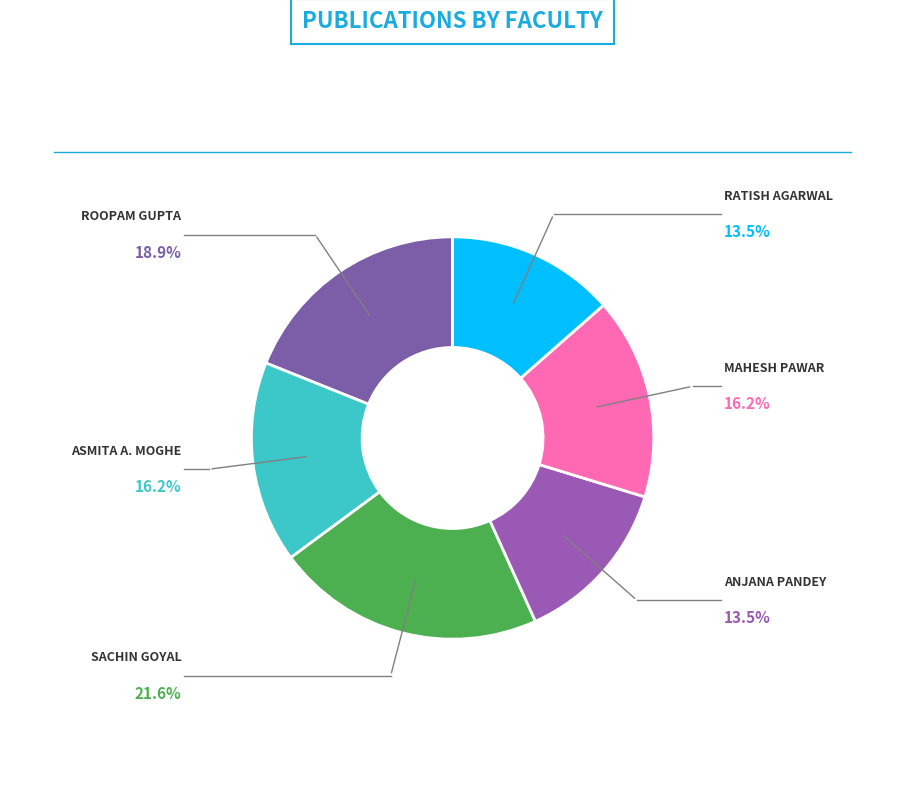

Count the number of slices in the pie.

6